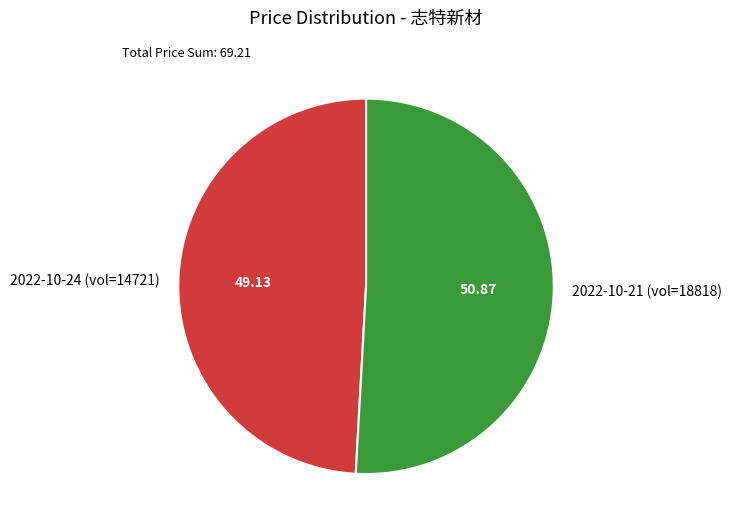

Which category has the smallest portion of the pie?

2022-10-24 (vol=14721)